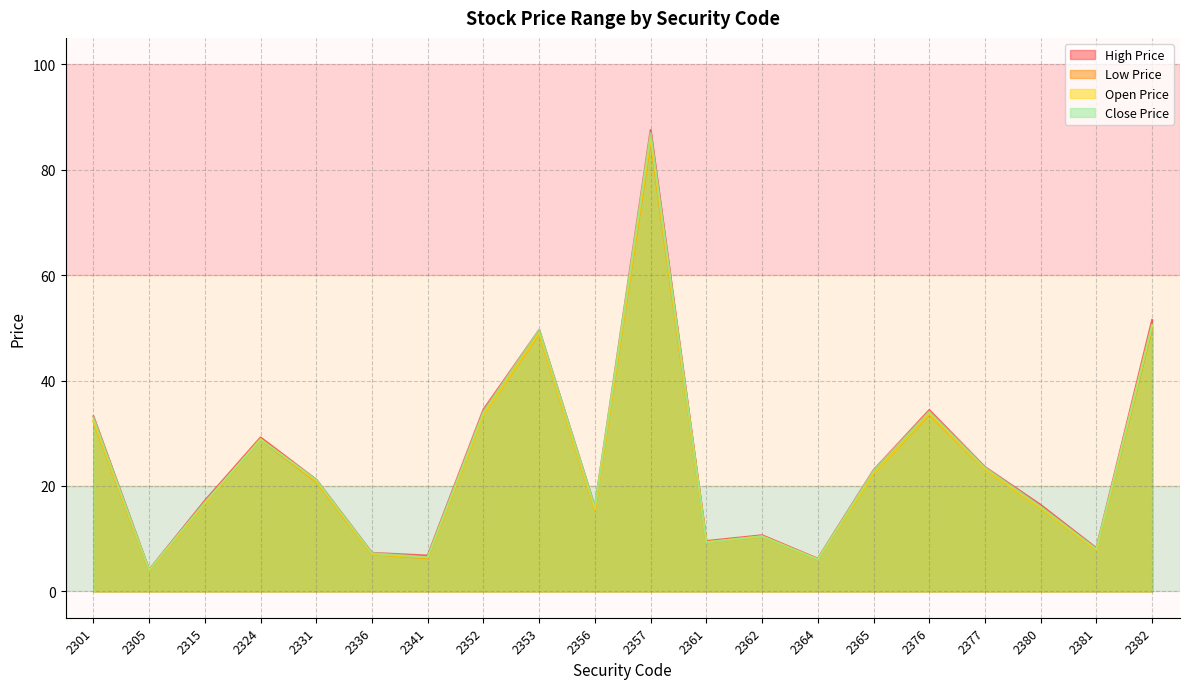

Is it true that Close Price equals 6.0 at 2364?

True